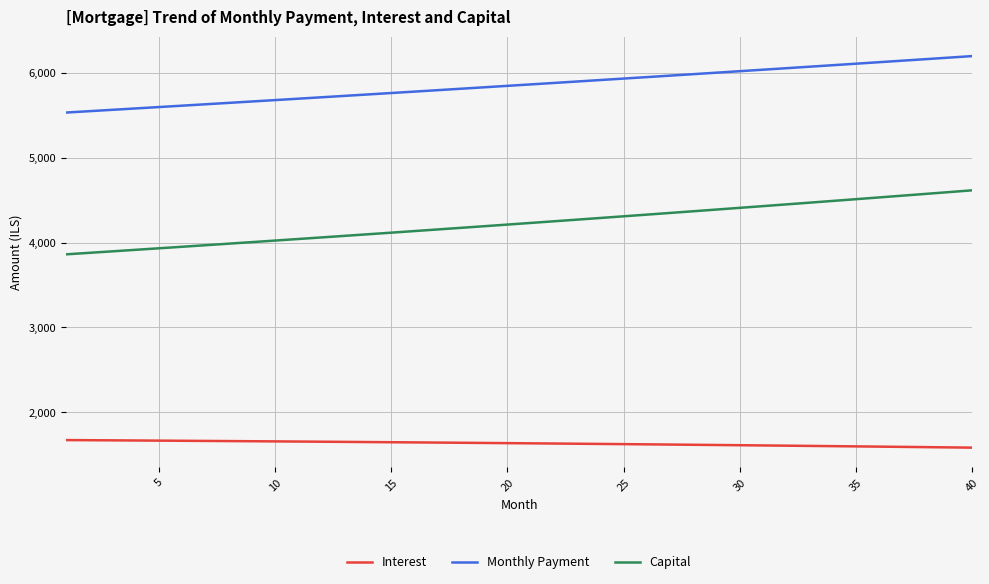

What are all the series names shown in the legend?

Interest, Monthly Payment, Capital